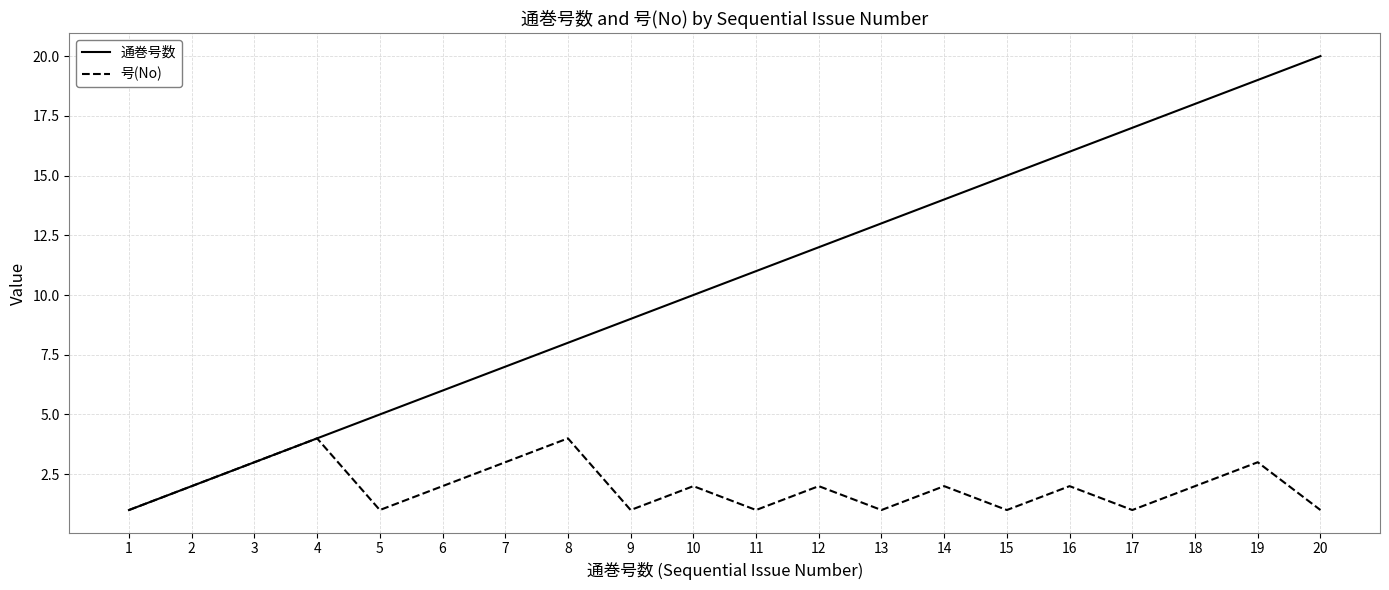

Reading left to right, extract all data points from this chart.

通巻号数: 1	2	3	4	5	6	7	8	9	10	11	12	13	14	15	16	17	18	19	20
号(No): 1	2	3	4	1	2	3	4	1	2	1	2	1	2	1	2	1	2	3	1